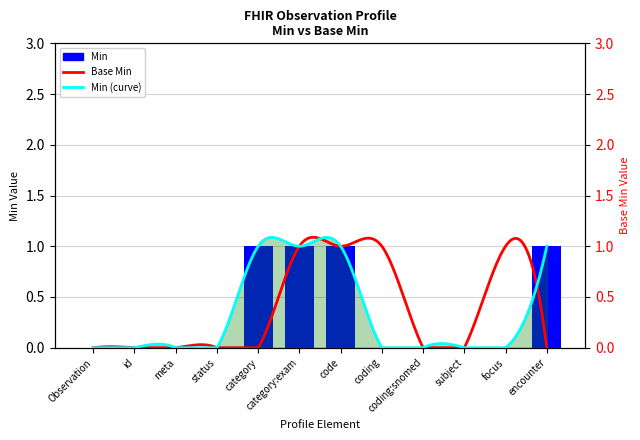

How many values are between 0 and 1?

12